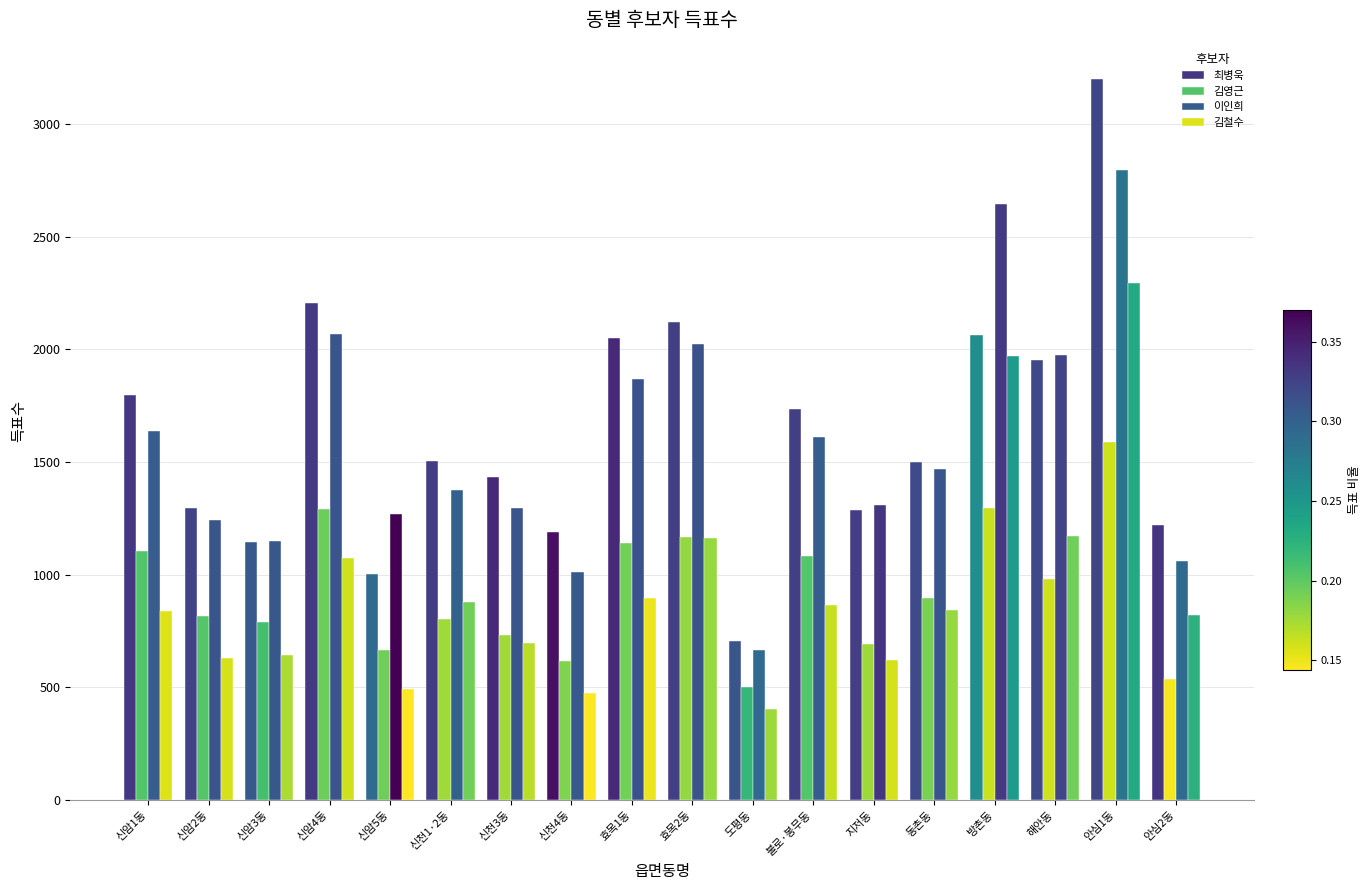

Between 도평동 and 신암5동, which is larger?

신암5동